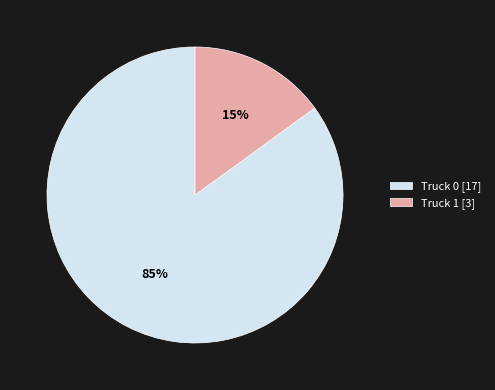

What is the ratio of the value at Truck 0 to the value at Truck 1?

5.7